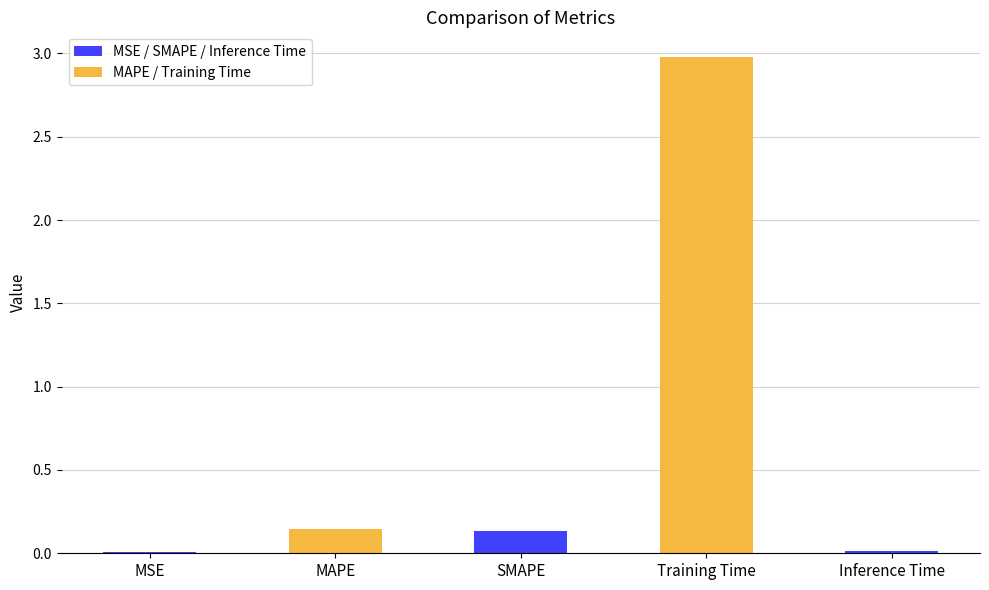

What is the sum of all values?

3.3